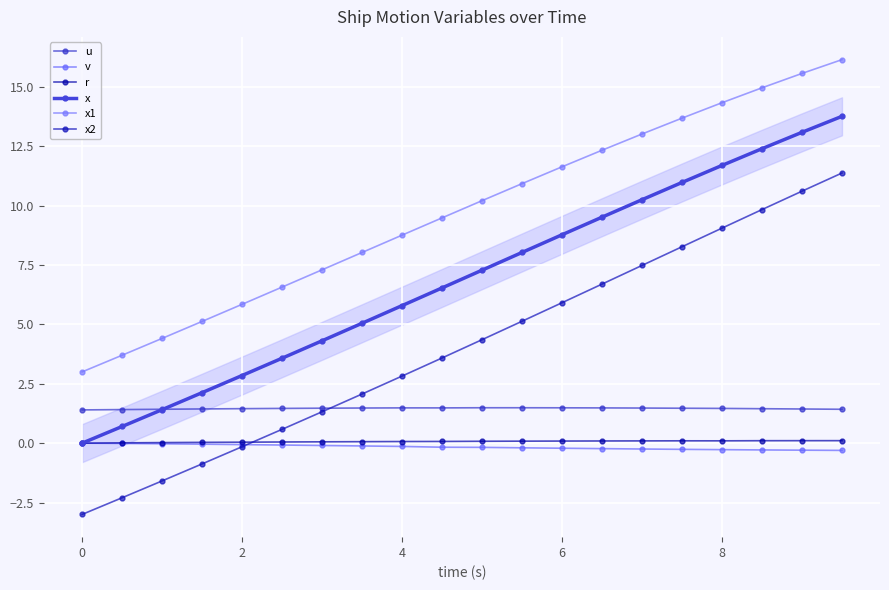

Which series has the widest spread of values?

x2